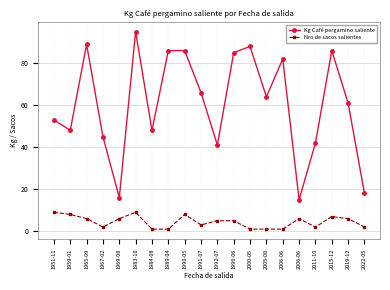

What is the maximum value for Nro de sacos salientes?

9